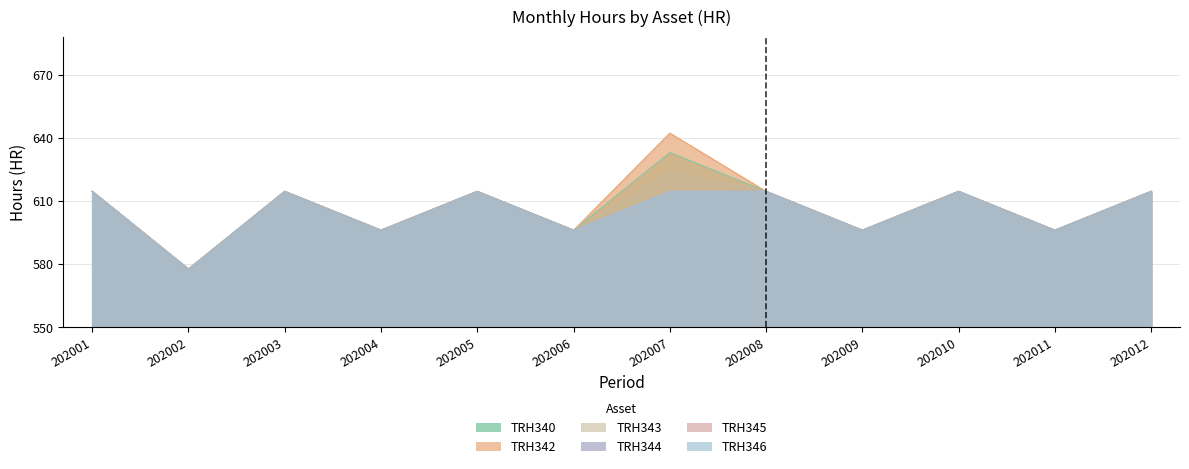

List the series in order of their peak value, lowest first.

TRH344, TRH345, TRH346, TRH343, TRH340, TRH342